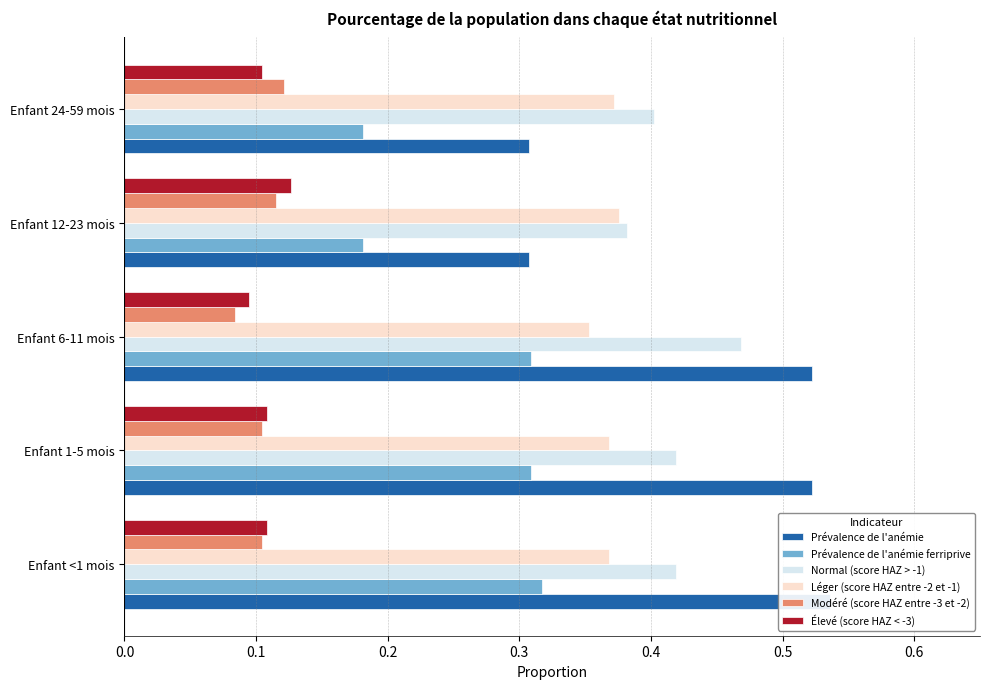

Does the chart contain stacked bars?

No